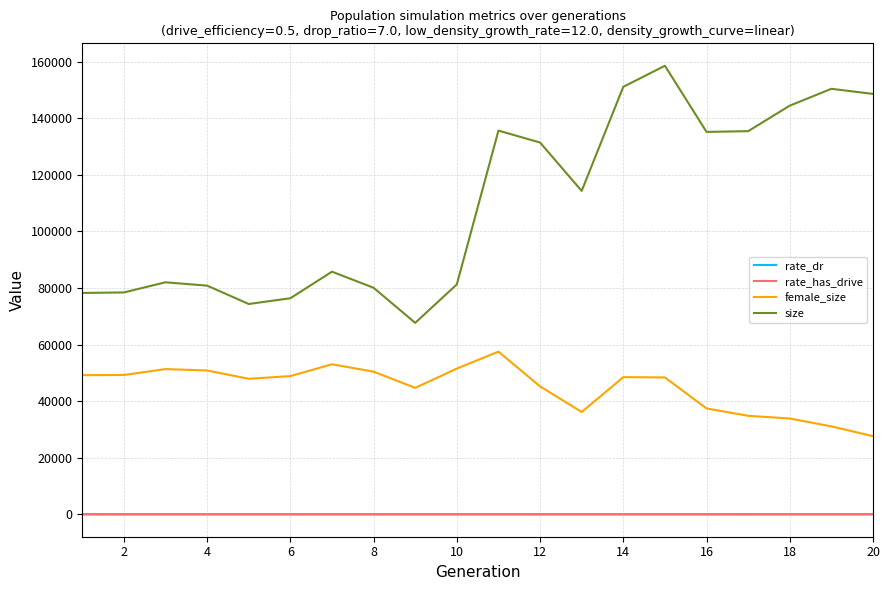

True or false: rate_dr and female_size intersect in this chart.

False